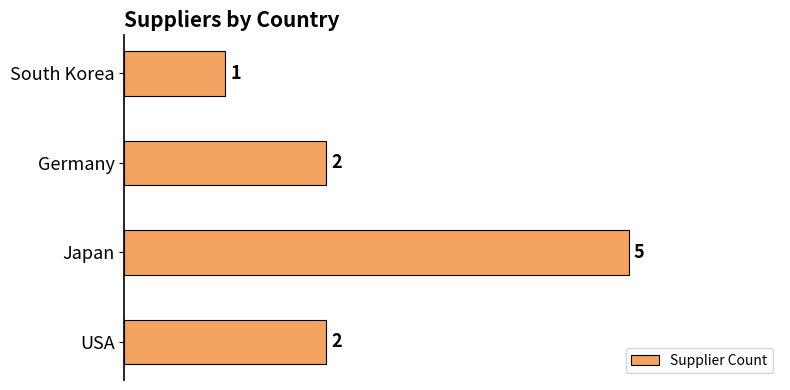

What is the difference between the values at USA and Japan?

3